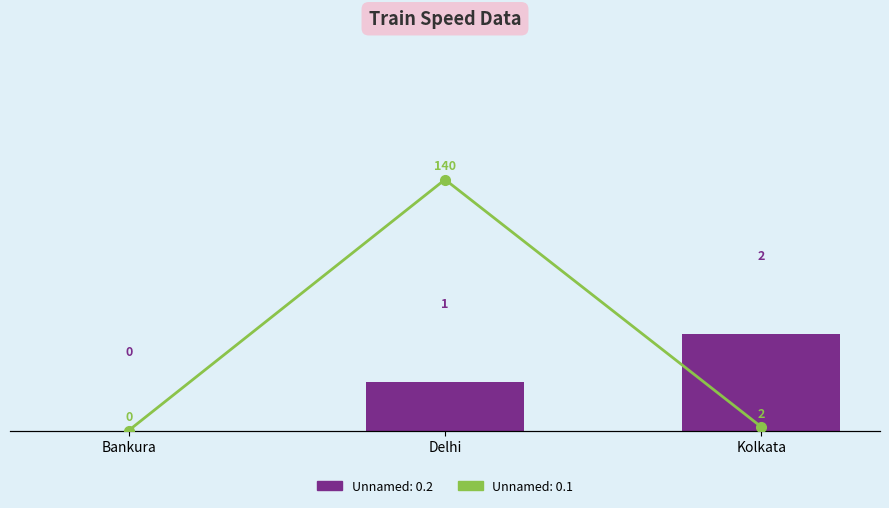

What are all the series names shown in the legend?

Unnamed: 0.2, Unnamed: 0.1